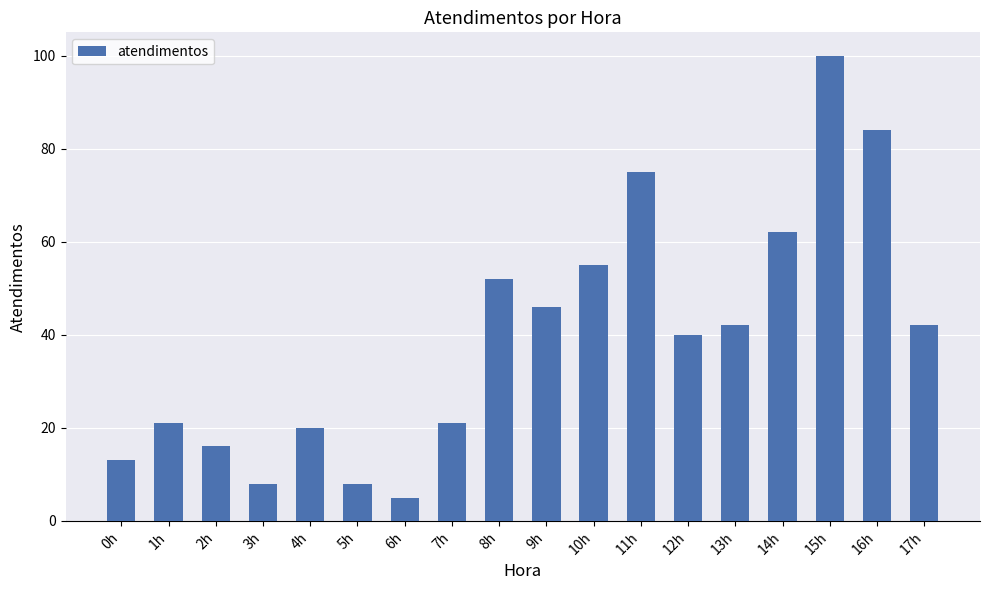

What is the difference between the maximum and minimum values?

95